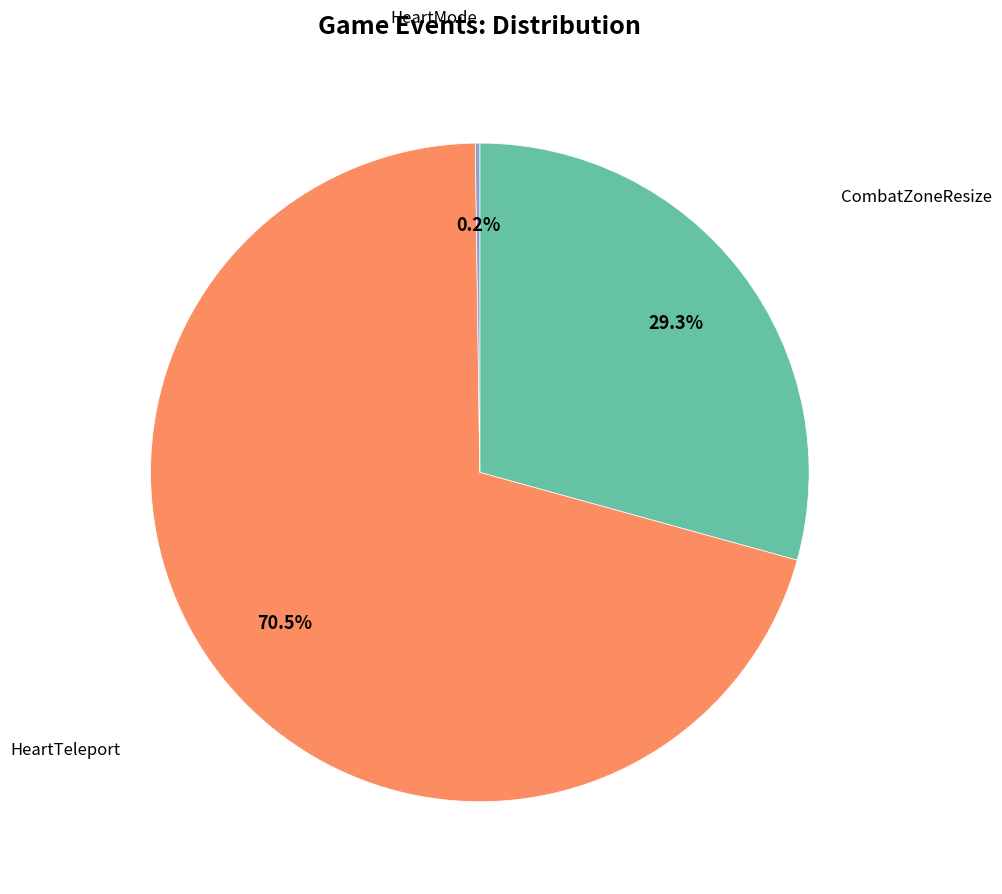

Combined, what portion of the pie is HeartTeleport and CombatZoneResize?

99.8%